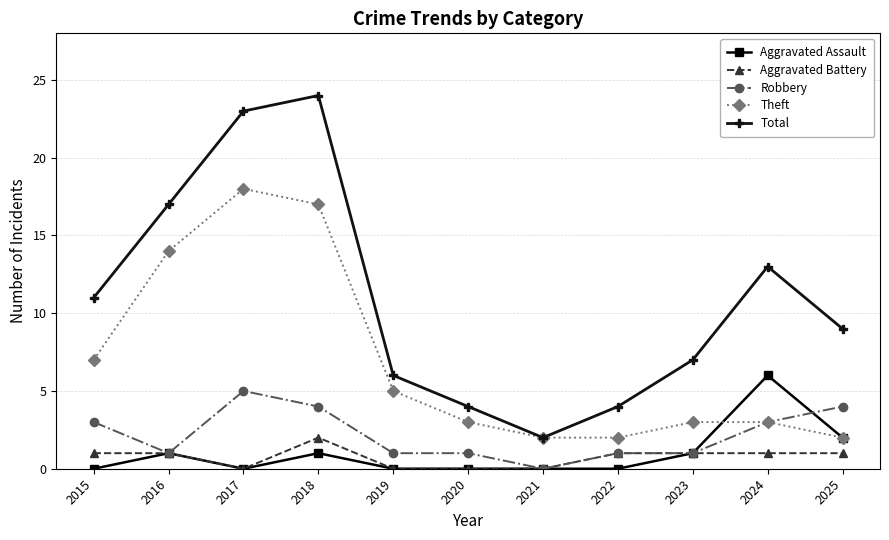

What is the value of the Robbery point at the 9th from the left?

1